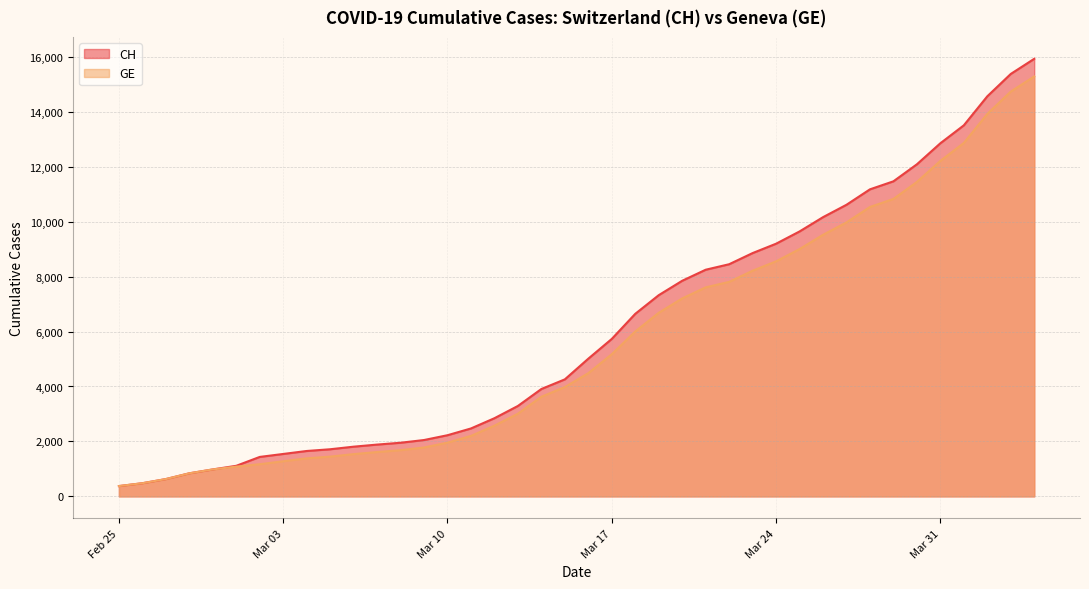

What is the value of the GE point at the 22nd from the left?

5174